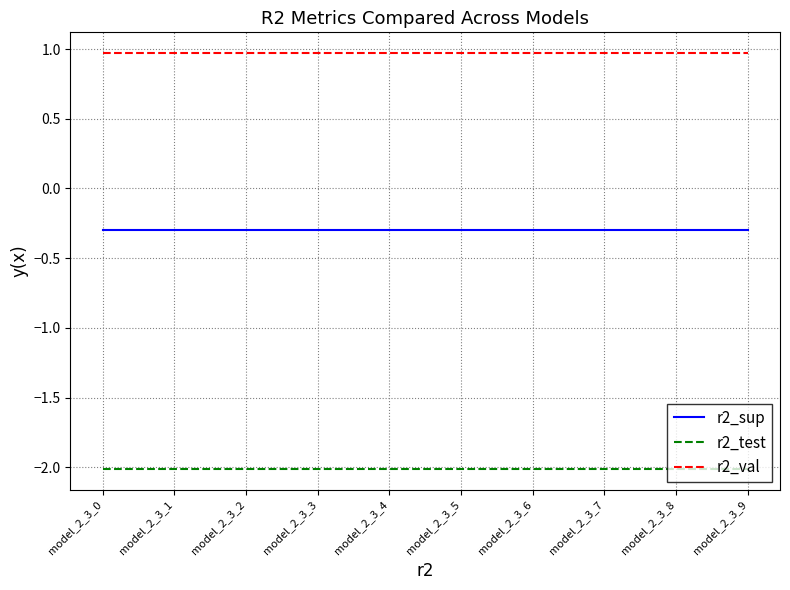

What is the sum of all r2_sup values?

-3.0